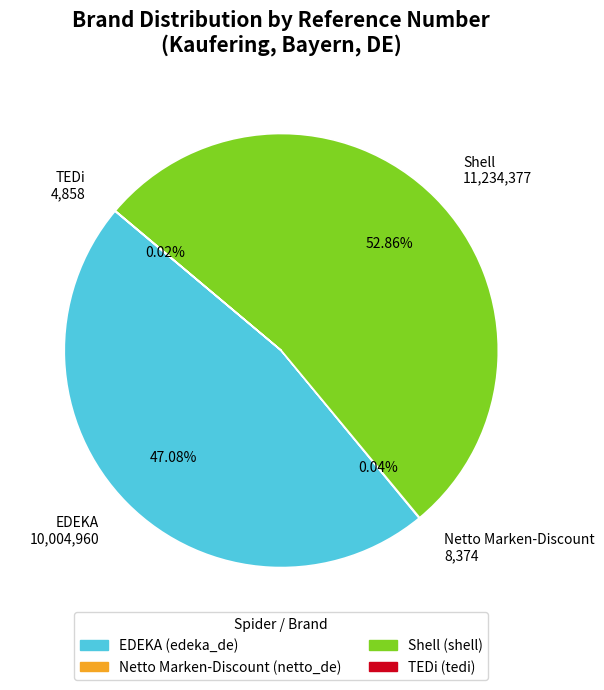

Combined, do Shell 11,234,377 and EDEKA 10,004,960 account for over 50%?

Yes